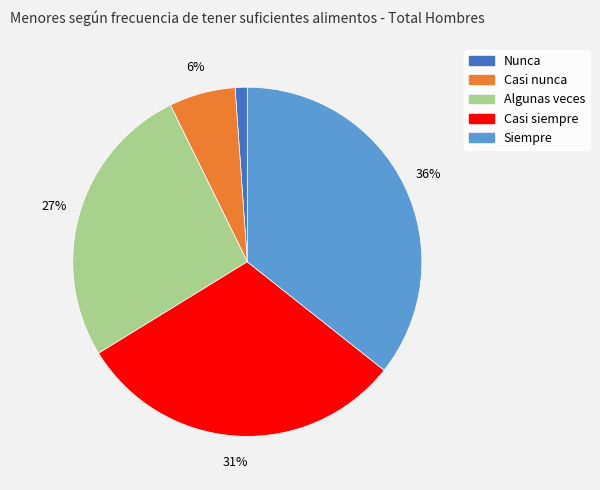

Approximately how many times larger is the value at Siempre compared to Casi siempre?

1.2